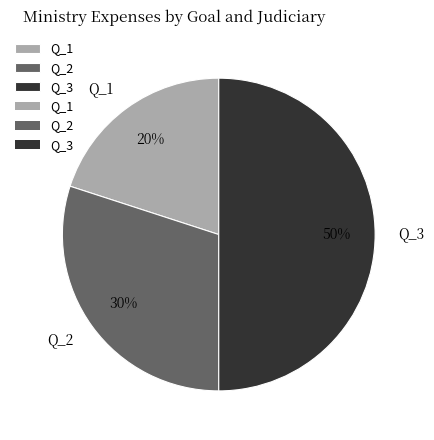

Combined, do Q_3 and Q_1 account for over 50%?

Yes